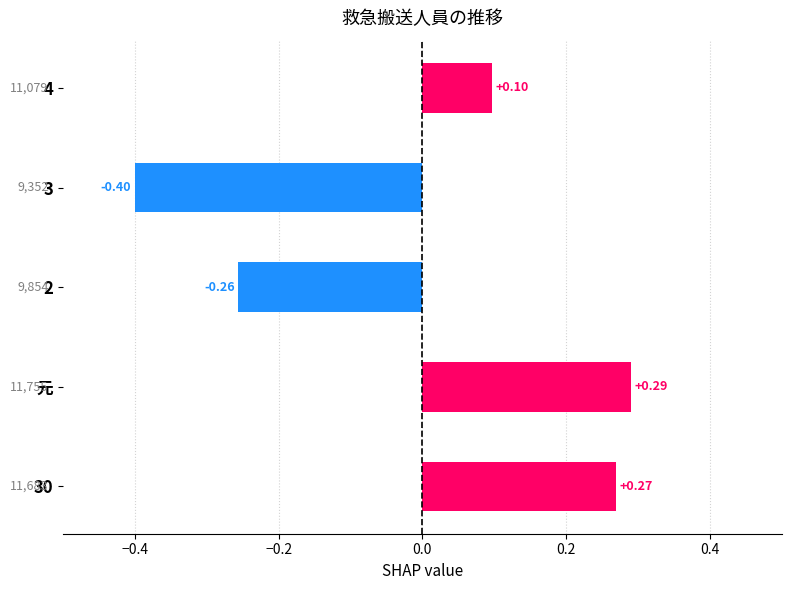

List the labels in order of value, smallest first.

3, 2, 4, 30, 元